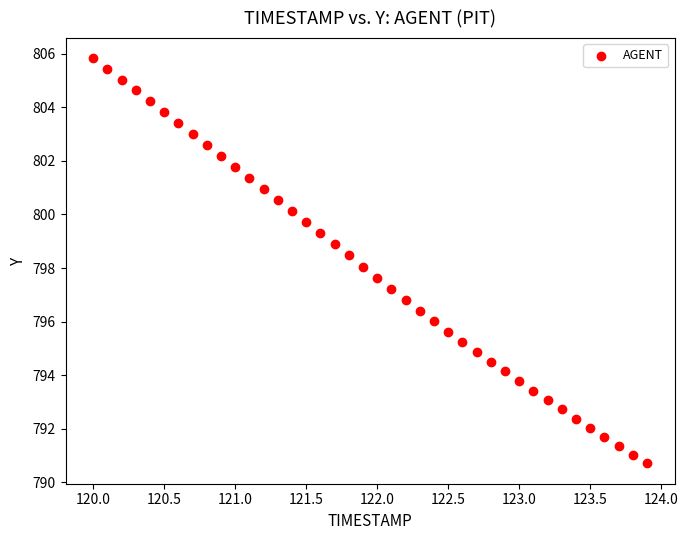

What is the range of Y values (max minus min)?

15.1